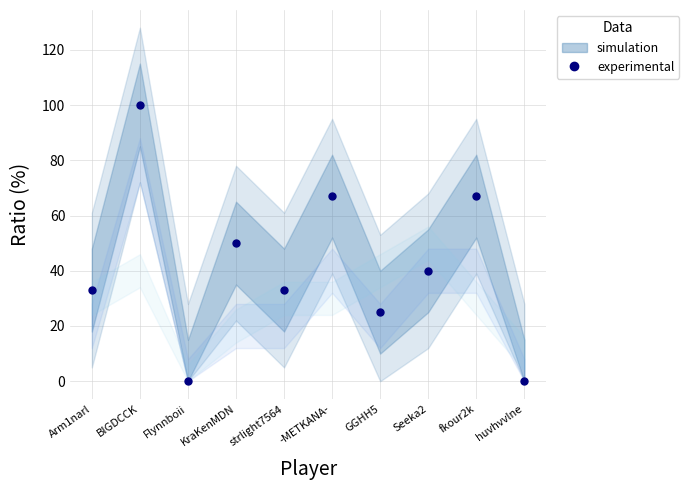

True or false: there are more than 2 points higher than both neighbors.

True